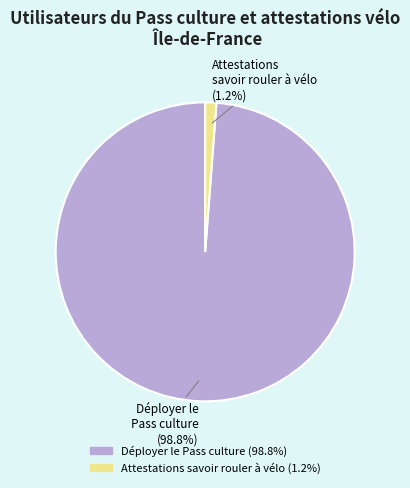

Does any single category account for the majority?

Yes